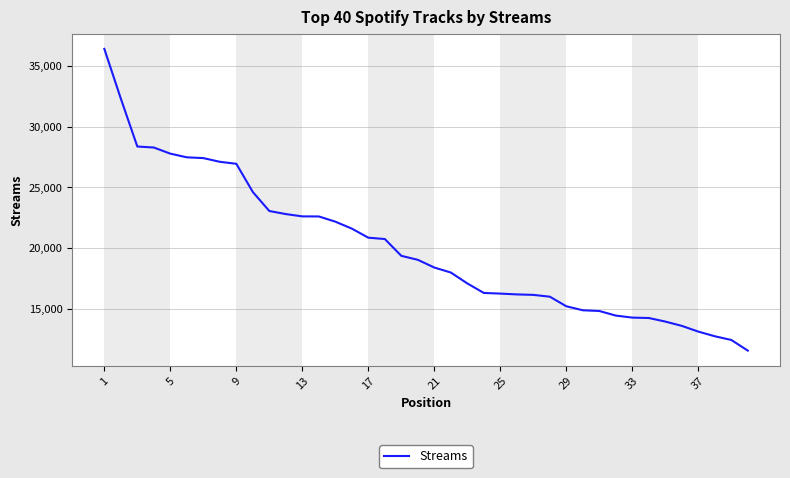

What is the greatest value displayed?

36402